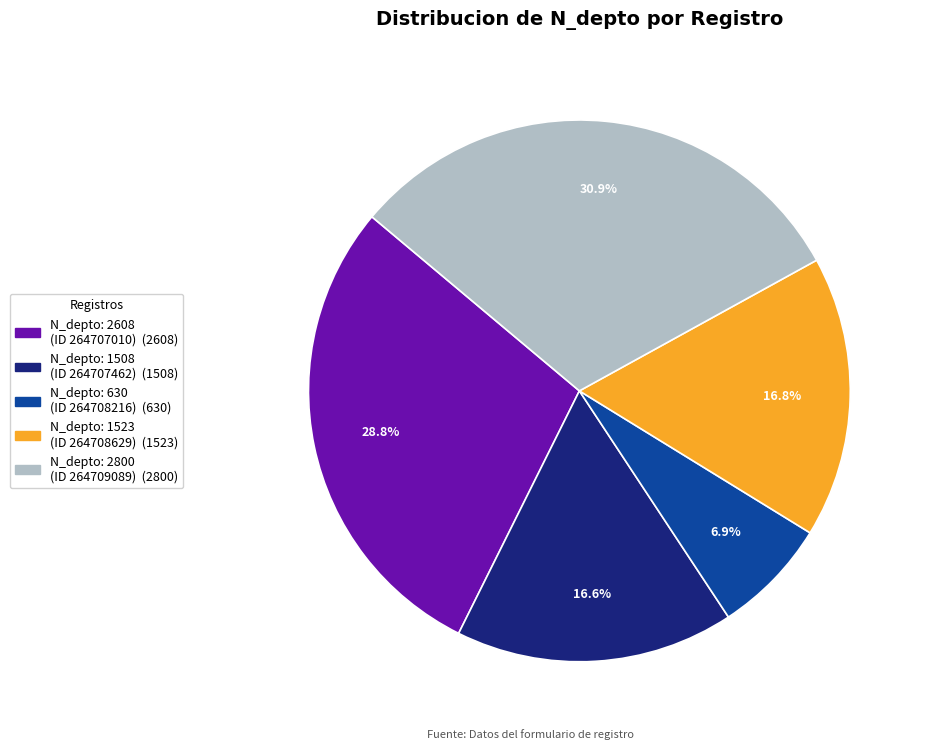

To the nearest percent, what is the average slice percentage?

20%